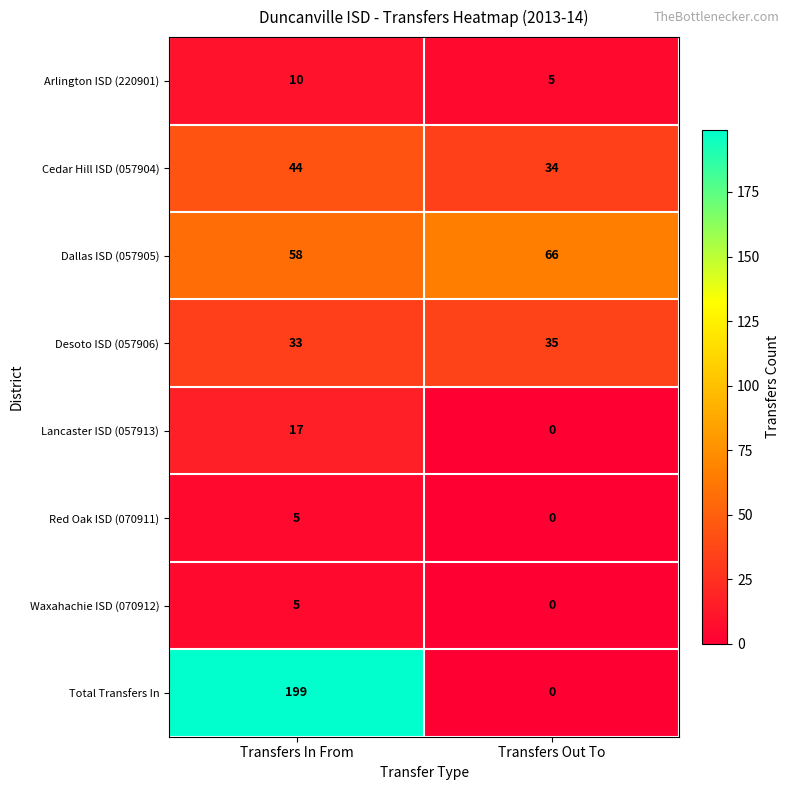

What is the spread (max minus min) of values at Transfers In From?

194